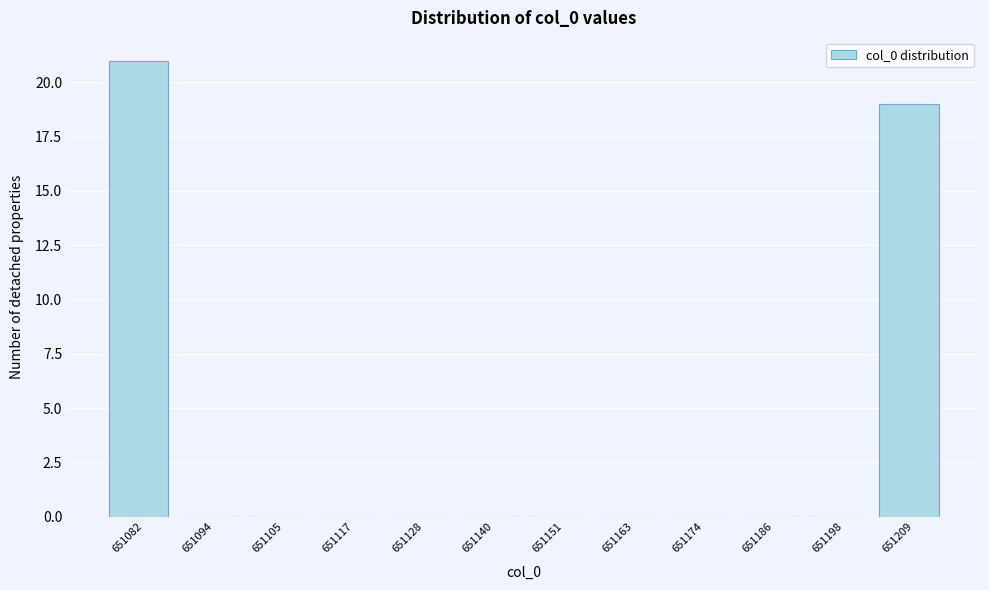

Reading left to right, extract all data points from this chart.

651082=21	651094=0	651105=0	651117=0	651128=0	651140=0	651151=0	651163=0	651174=0	651186=0	651198=0	651209=19